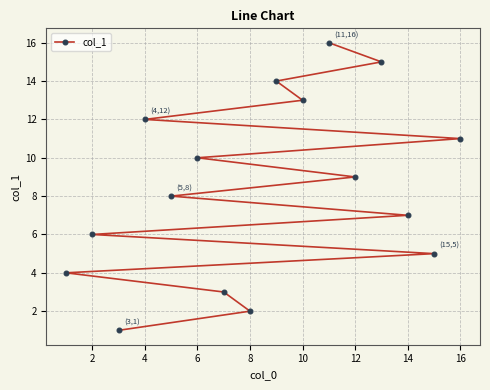

Is it true that the value at 16 is 19?

False